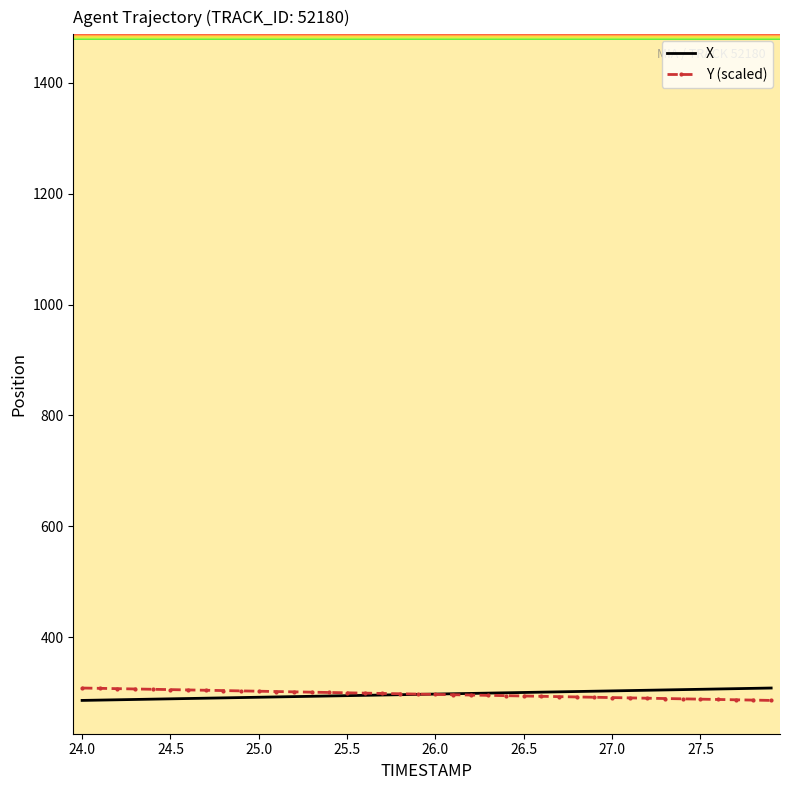

What is the minimum value shown in the chart?

285.9